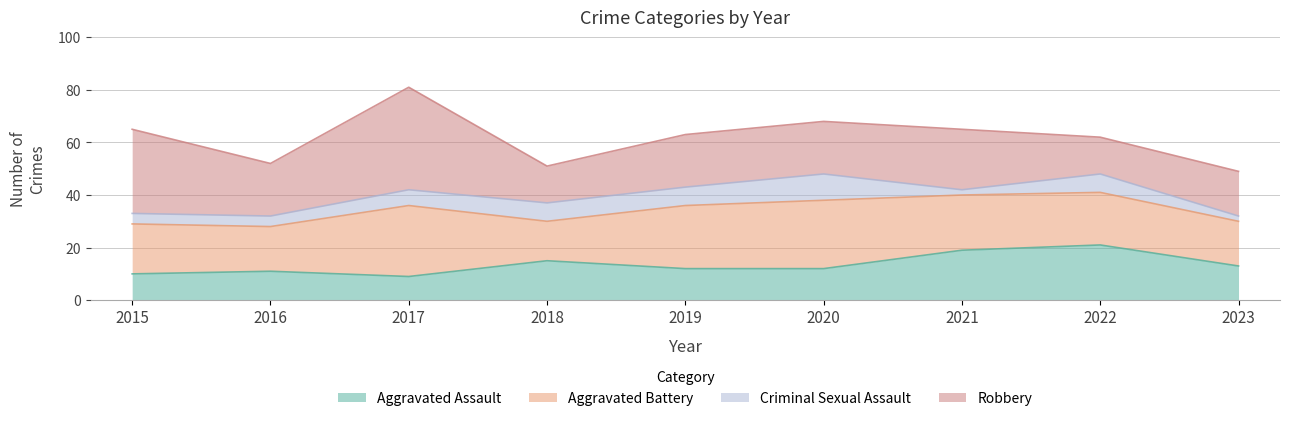

In Criminal Sexual Assault, how many points are lower than both neighbors (excluding endpoints)?

1